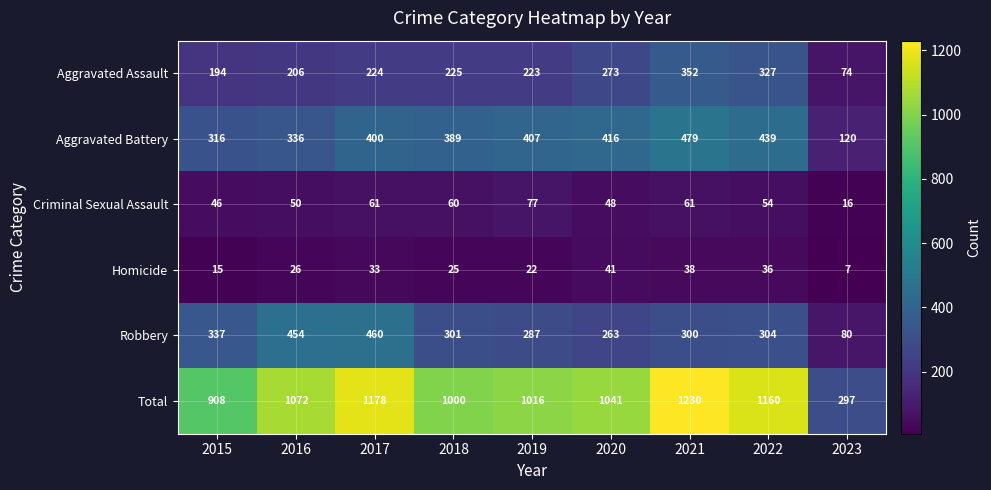

What is the difference between the second highest and second lowest values in the Total series?

270